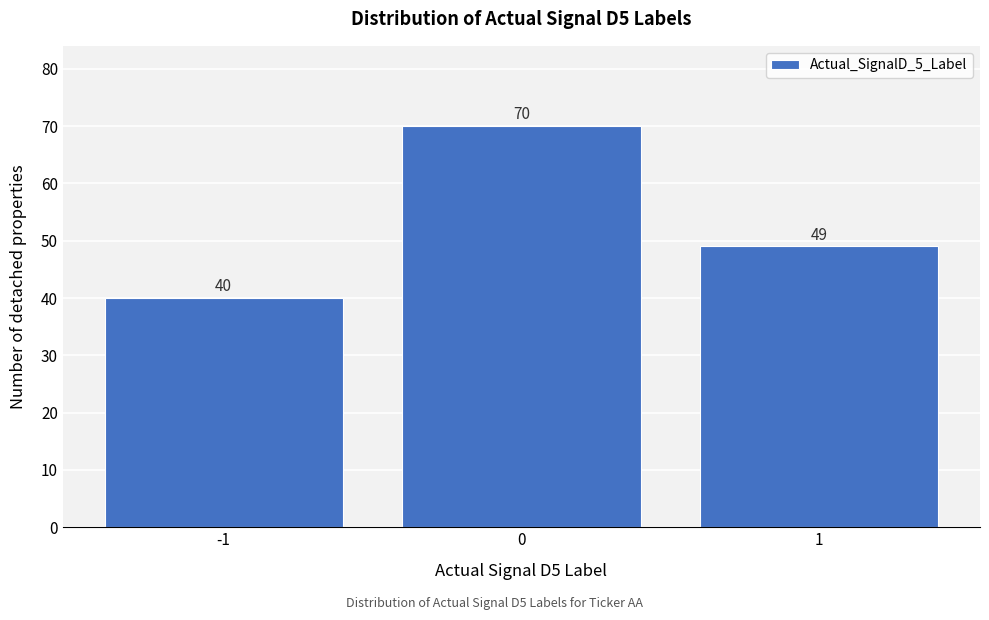

Reading left to right, extract all data points from this chart.

-1=40	0=70	1=49